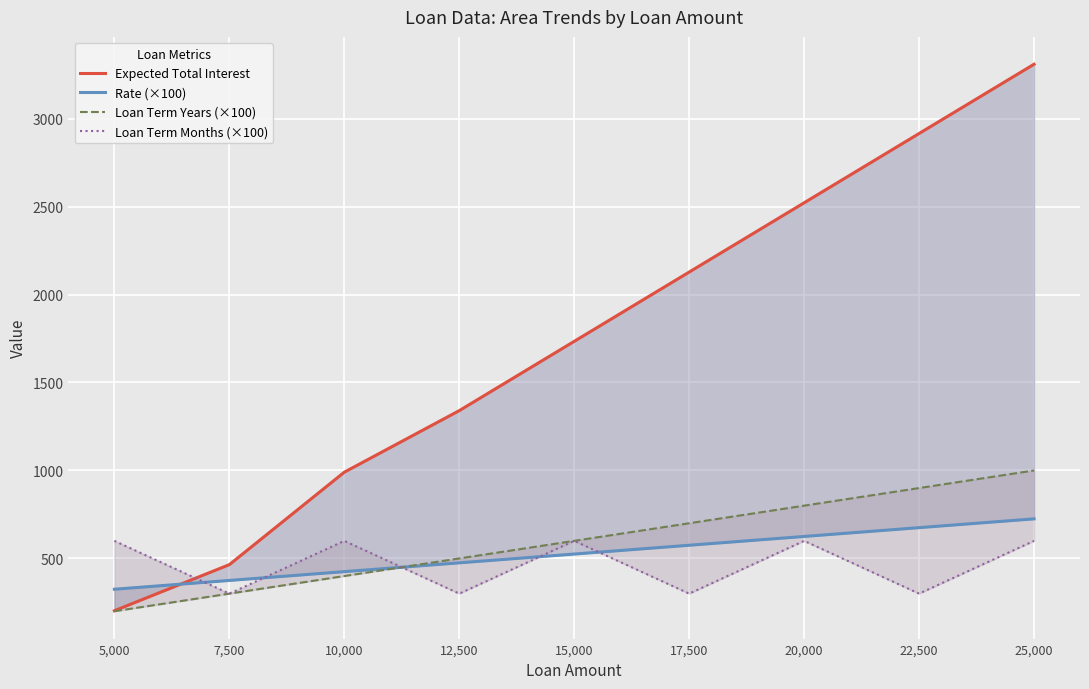

Is it true that Loan Term Years (×100) equals 400.0 at 10,000?

True